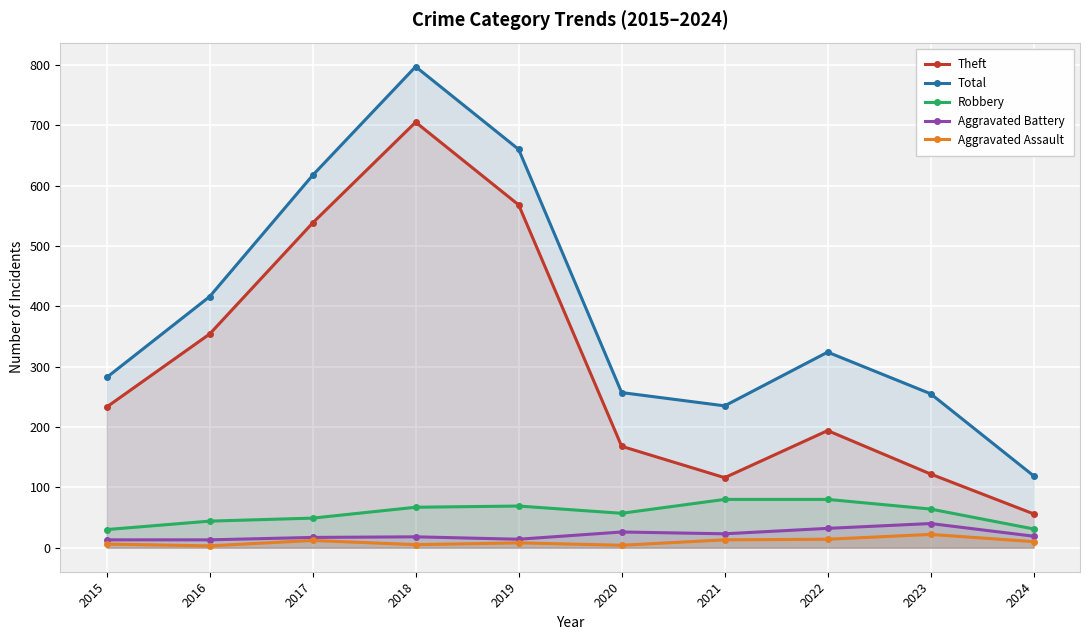

How many lines are shown in the chart?

5